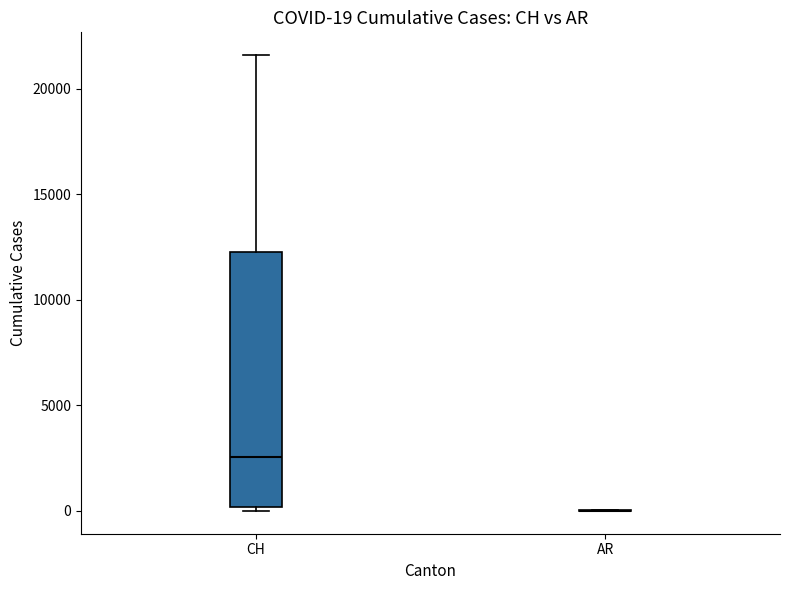

Comparing the boxes themselves (not the whiskers), which one is the tallest?

CH